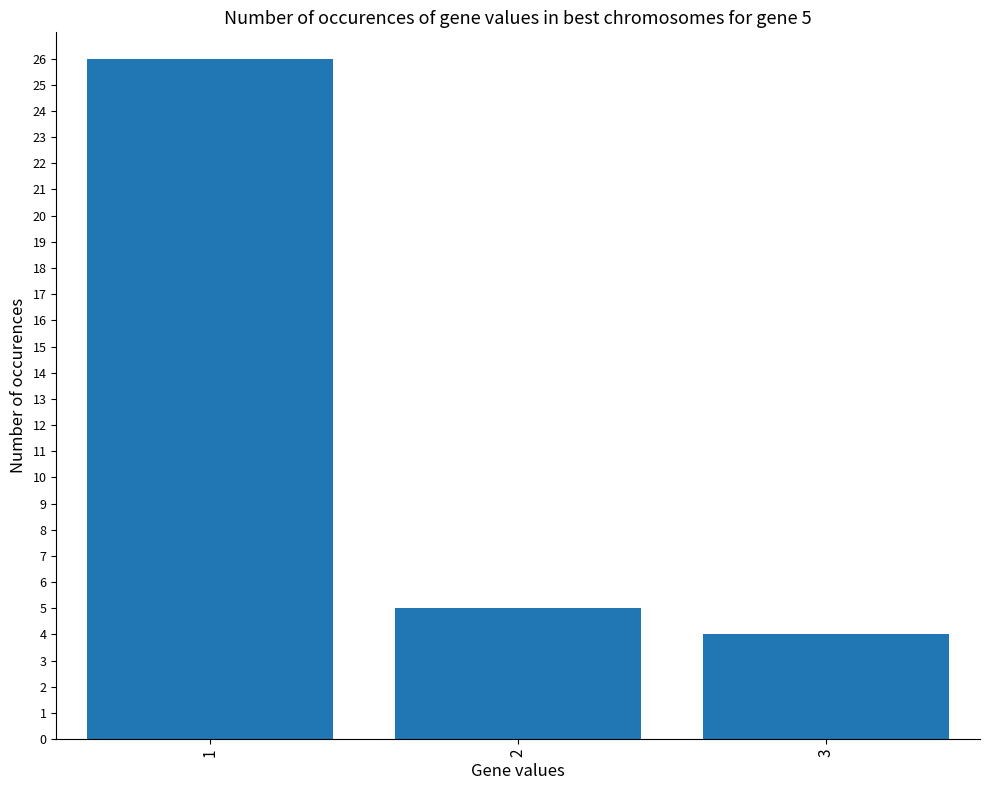

At which label is the value closest to 15?

2